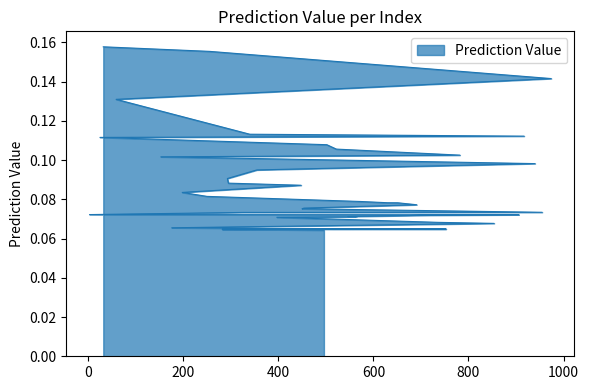

Is it true that the value at 176 is 0.0?

False